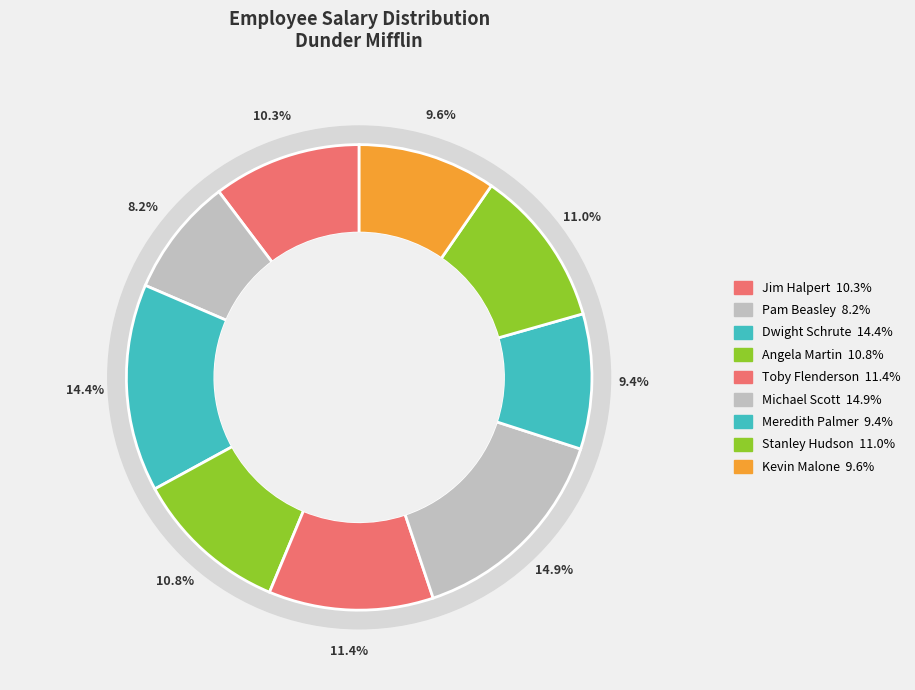

Does Meredith Palmer represent more than half of the total?

No